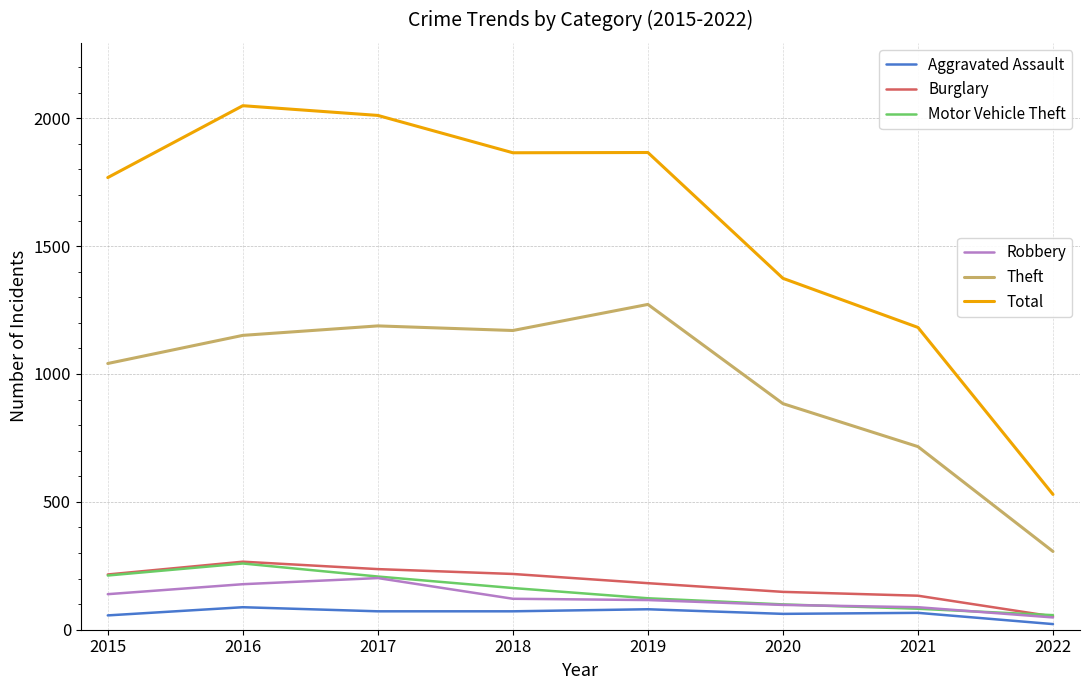

What is the difference between the highest and lowest values at 2019?

1786